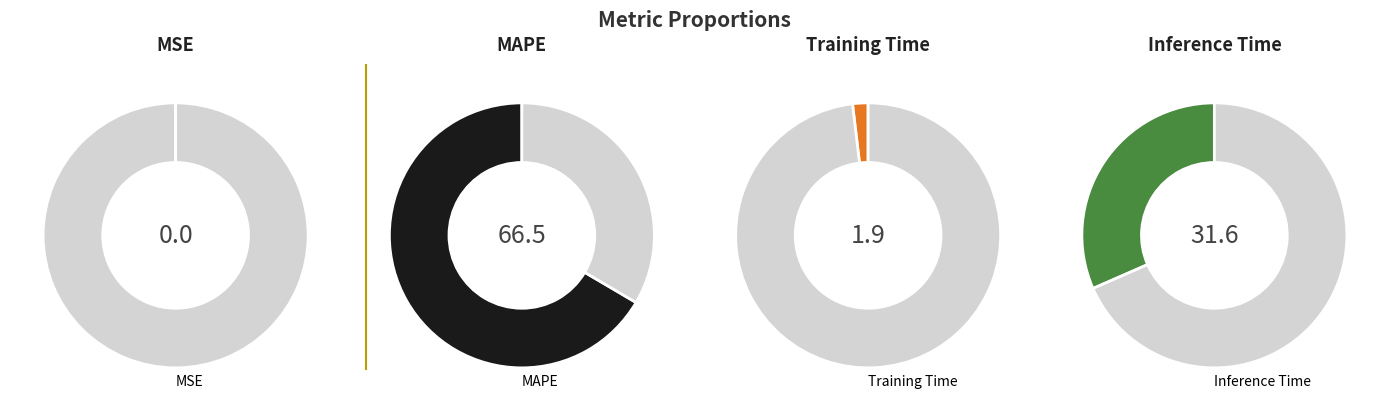

What percentage is the Training Time slice, to the nearest percent?

2%